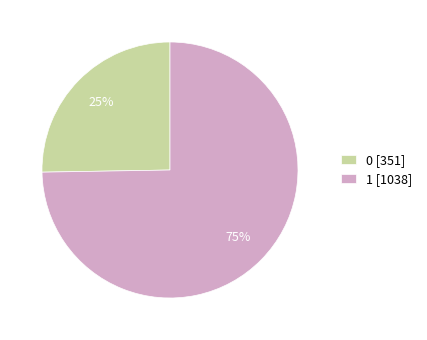

Rank the categories by value from lowest to highest.

0, 1